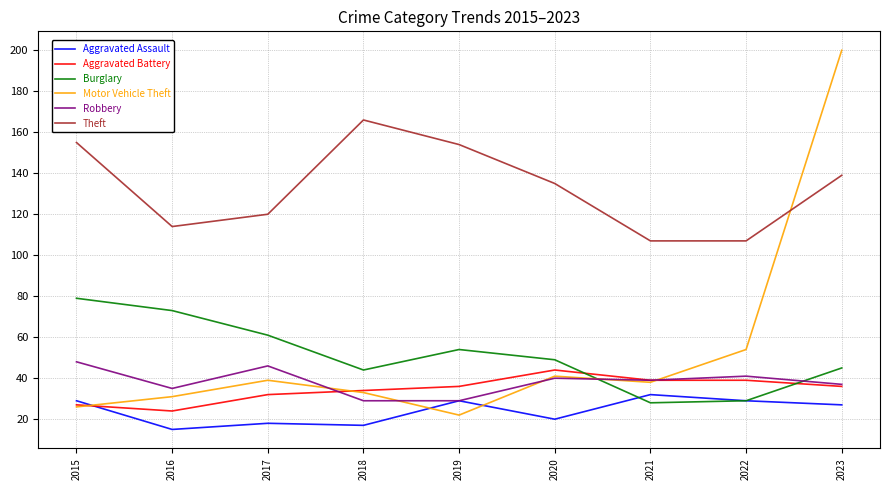

Reading left to right, extract all data points from this chart.

Aggravated Assault: 29	15	18	17	29	20	32	29	27
Aggravated Battery: 27	24	32	34	36	44	39	39	36
Burglary: 79	73	61	44	54	49	28	29	45
Motor Vehicle Theft: 26	31	39	33	22	41	38	54	200
Robbery: 48	35	46	29	29	40	39	41	37
Theft: 155	114	120	166	154	135	107	107	139